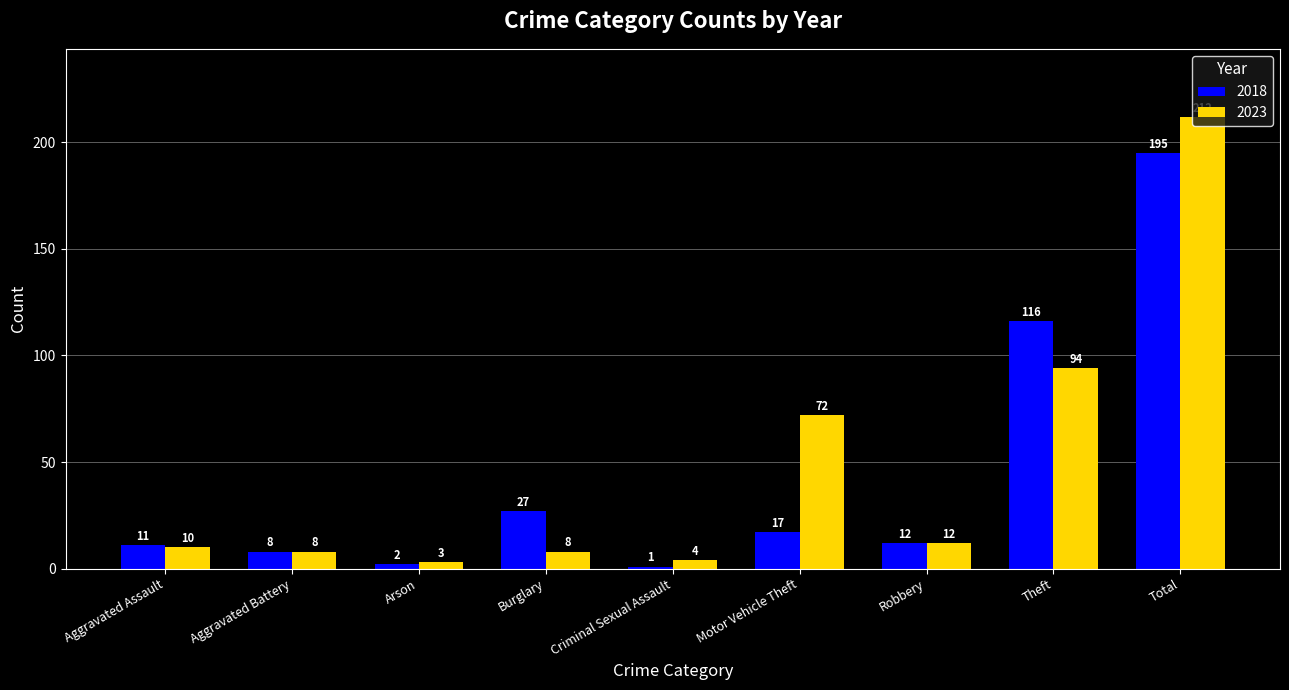

What is the total value across all series at Motor Vehicle Theft?

89